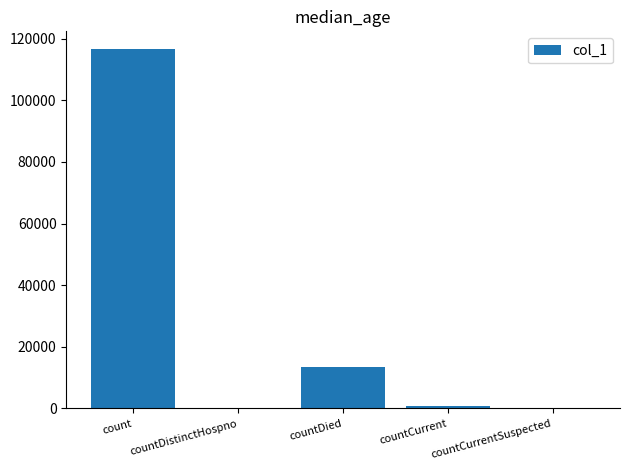

Does the chart contain stacked bars?

No